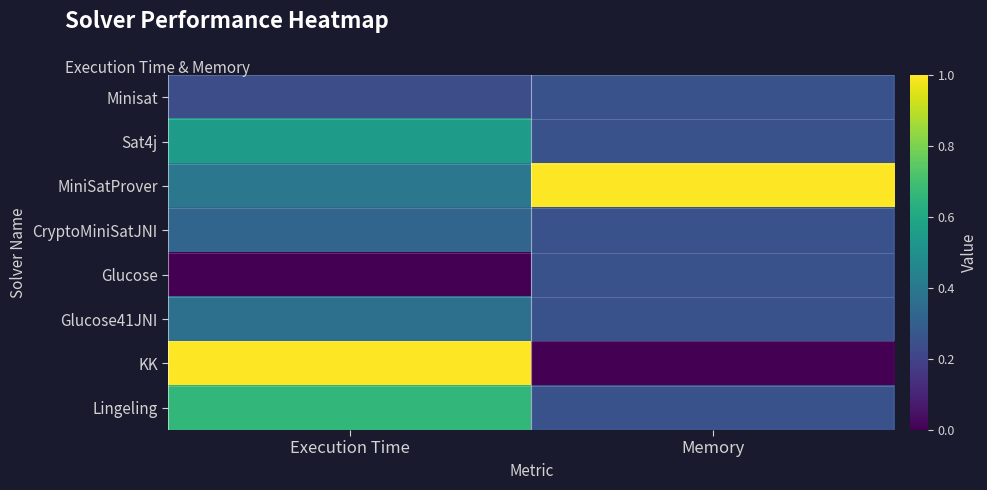

At which category does the chart reach its minimum across all series?

Execution Time